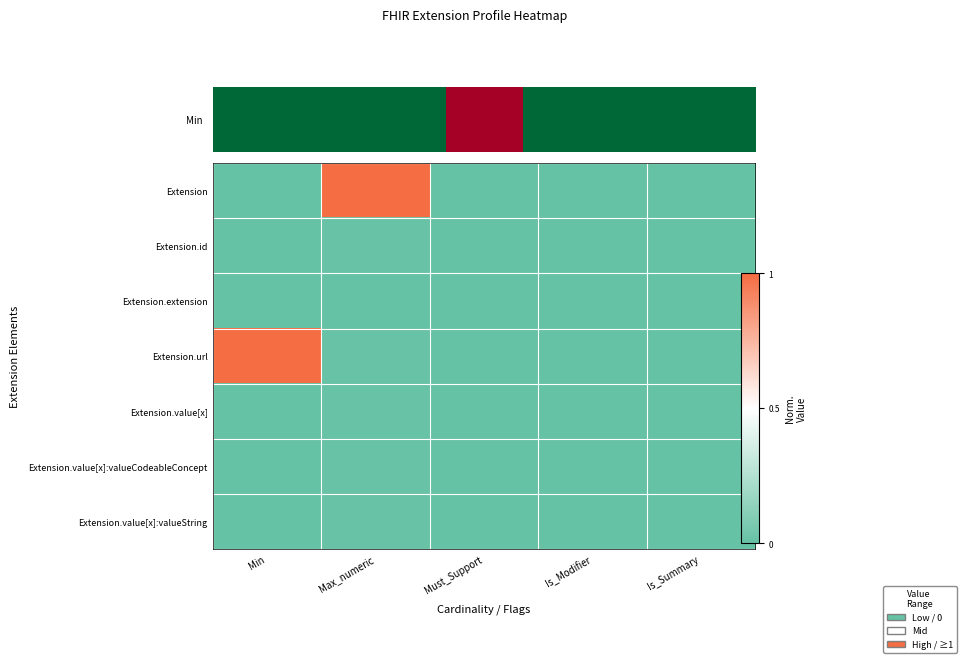

Reading left to right, list all the values displayed in this chart.

Extension: Min=0.0	Max_numeric=1.0	Must_Support=0.0	Is_Modifier=0.0	Is_Summary=0.0
Extension.id: Min=0.0	Max_numeric=0.0	Must_Support=0.0	Is_Modifier=0.0	Is_Summary=0.0
Extension.extension: Min=0.0	Max_numeric=0.0	Must_Support=0.0	Is_Modifier=0.0	Is_Summary=0.0
Extension.url: Min=1.0	Max_numeric=0.0	Must_Support=0.0	Is_Modifier=0.0	Is_Summary=0.0
Extension.value[x]: Min=0.0	Max_numeric=0.0	Must_Support=0.0	Is_Modifier=0.0	Is_Summary=0.0
Extension.value[x]:valueCodeableConcept: Min=0.0	Max_numeric=0.0	Must_Support=0.0	Is_Modifier=0.0	Is_Summary=0.0
Extension.value[x]:valueString: Min=0.0	Max_numeric=0.0	Must_Support=0.0	Is_Modifier=0.0	Is_Summary=0.0